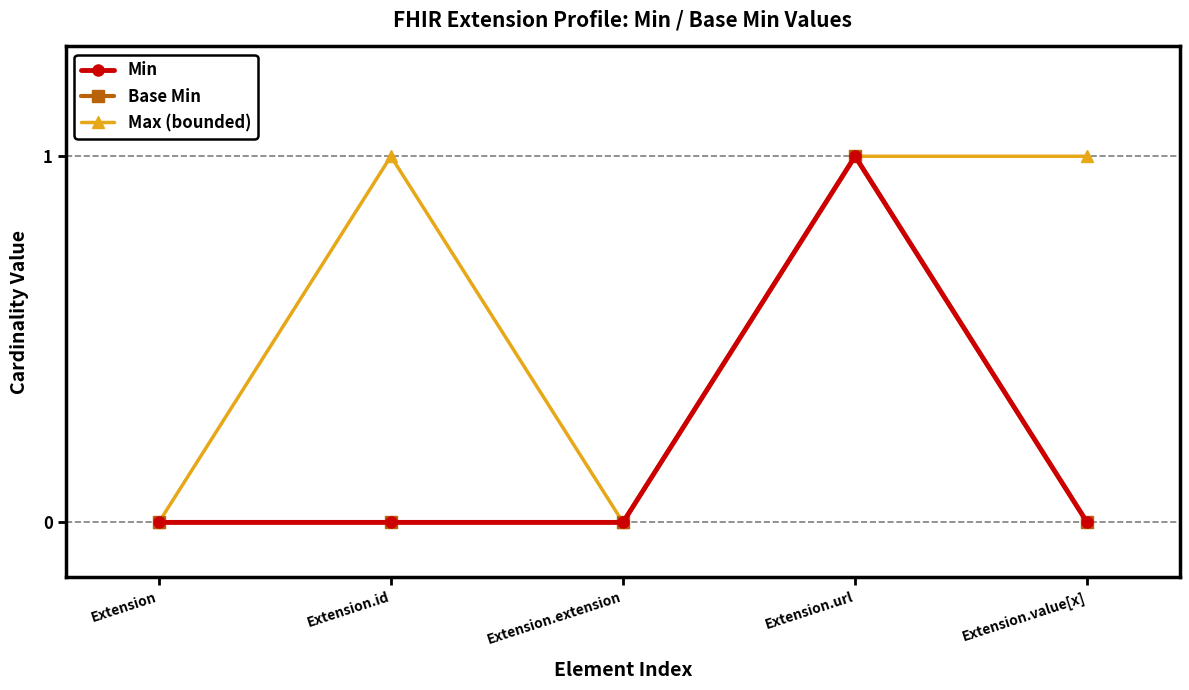

Which series has the largest total across all categories?

Max (bounded)